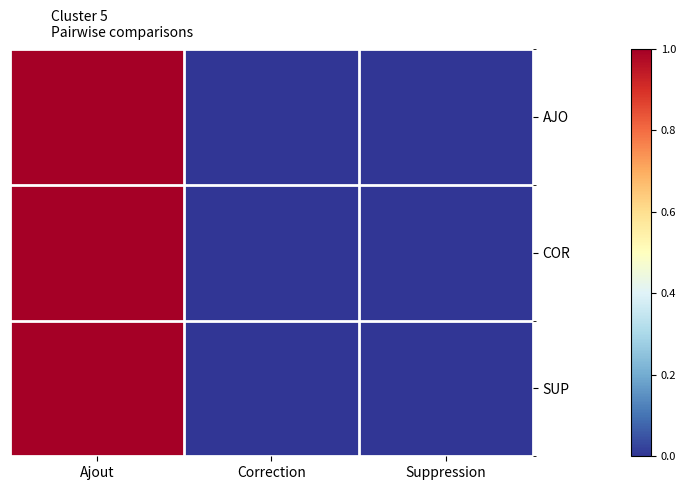

Which series changed the most between Correction and Suppression?

AJO